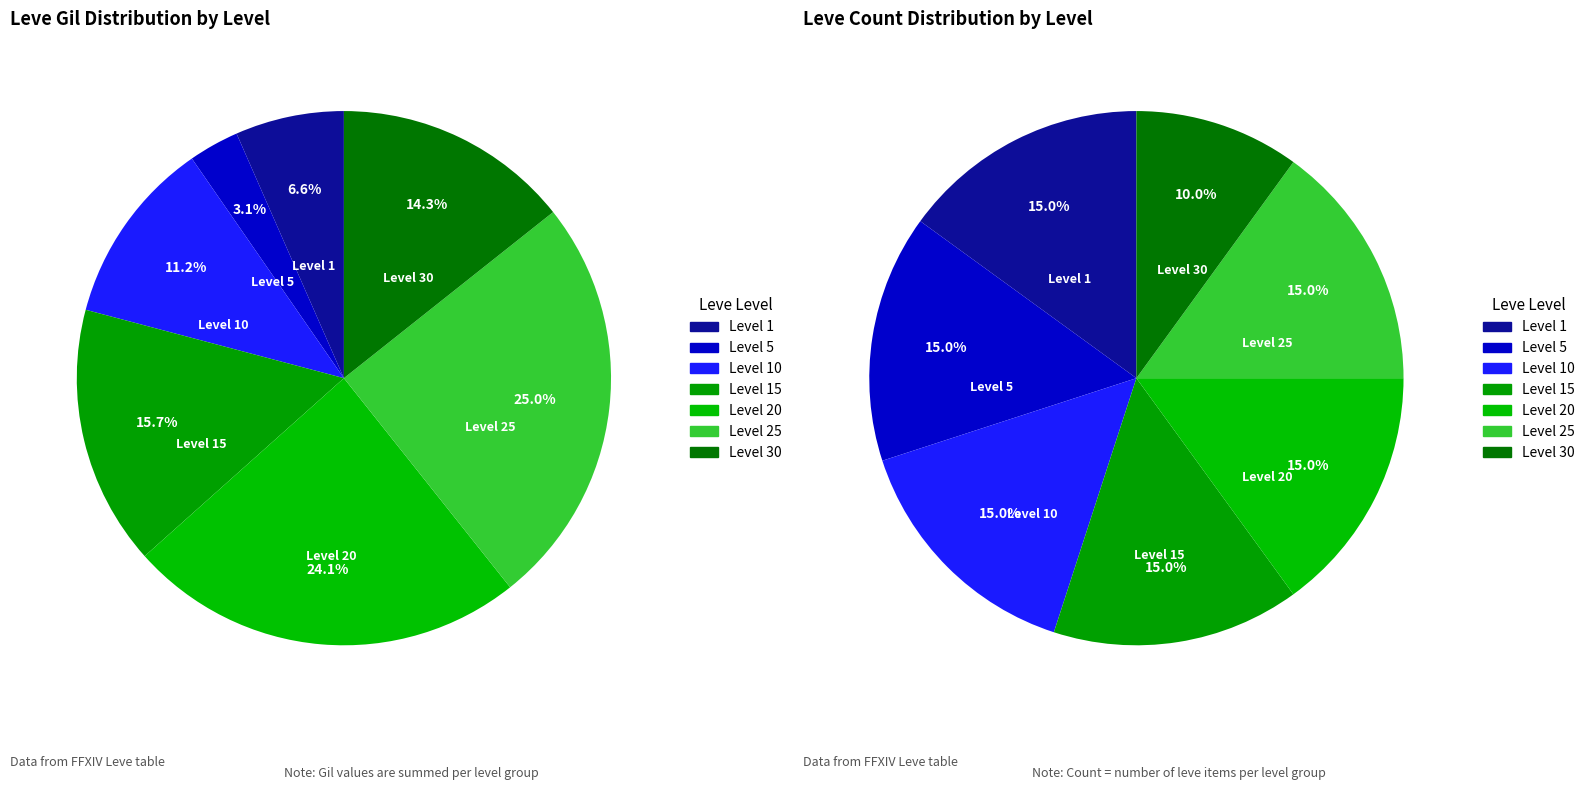

True or false: 39 accounts for 1% of the total.

False